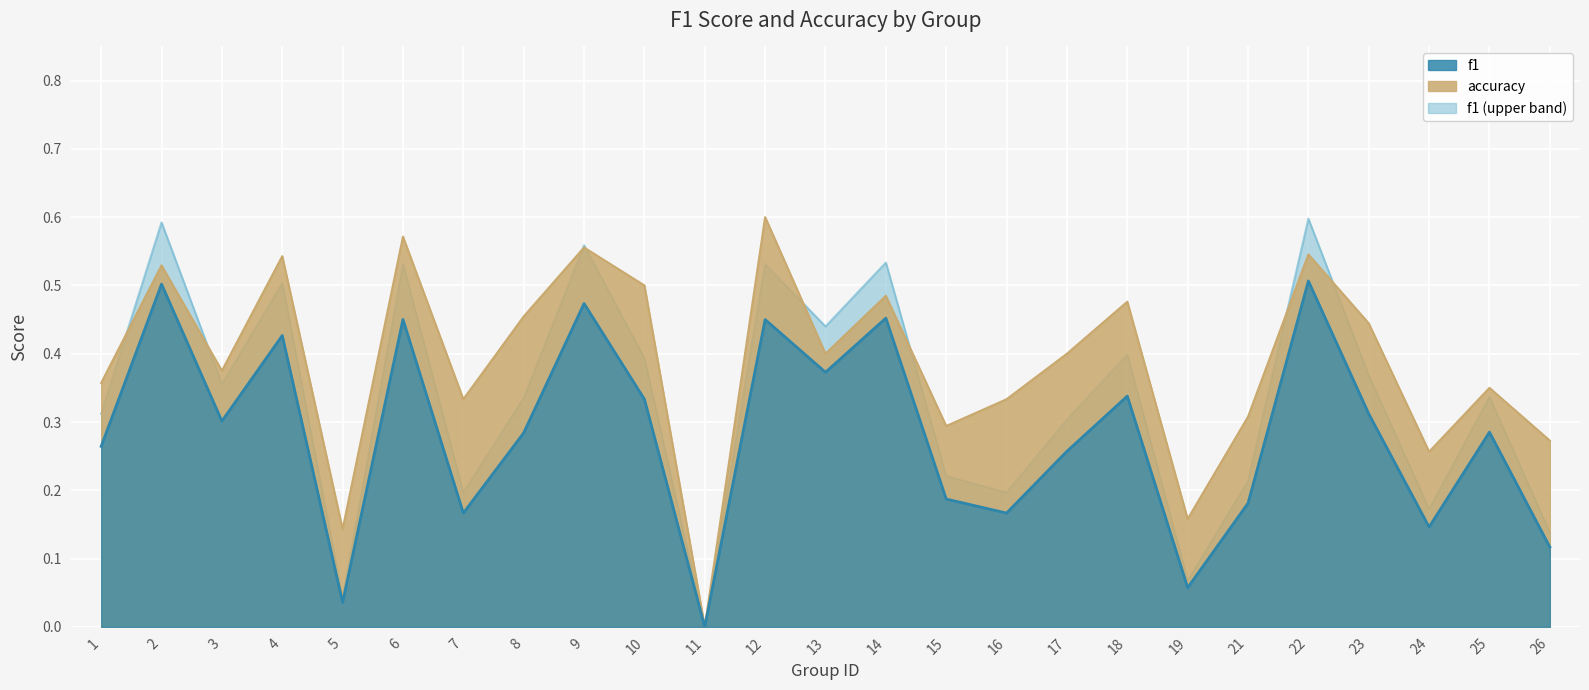

What is the value of the accuracy point at the 18th from the left?

0.5